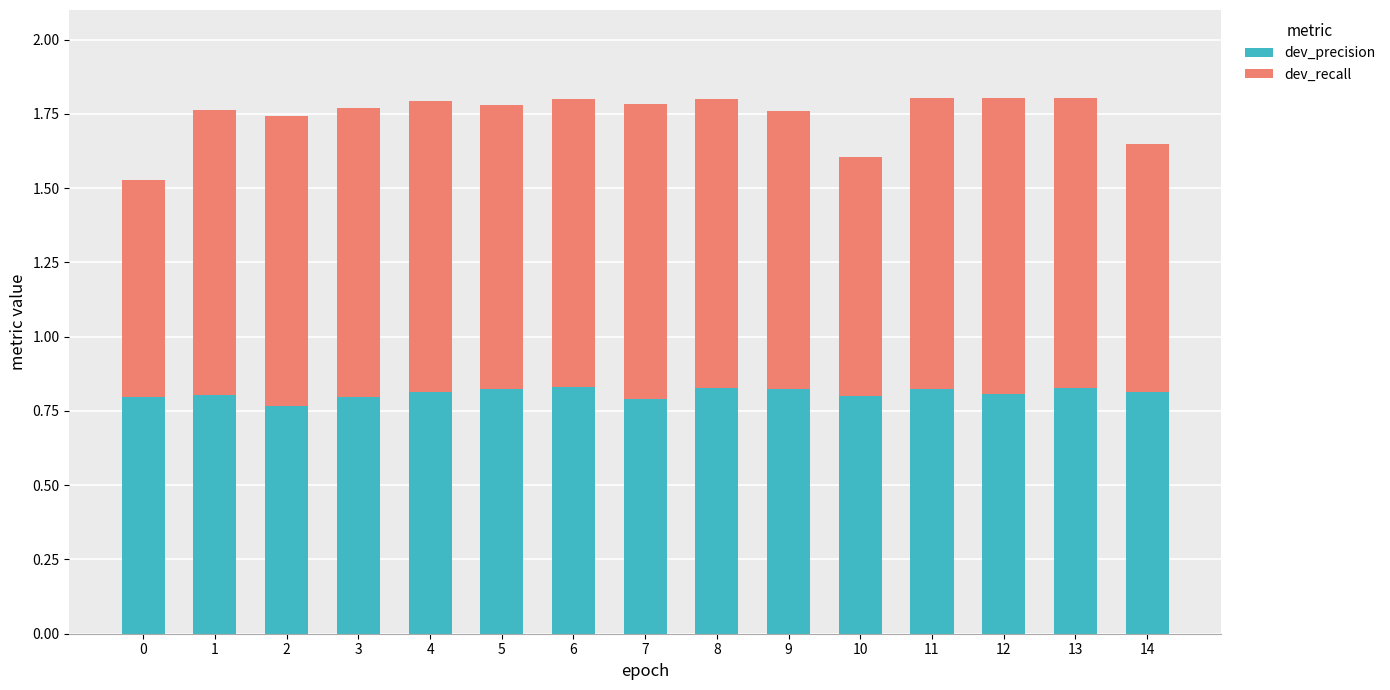

Is it true that dev_precision equals 0.4 at 11?

False